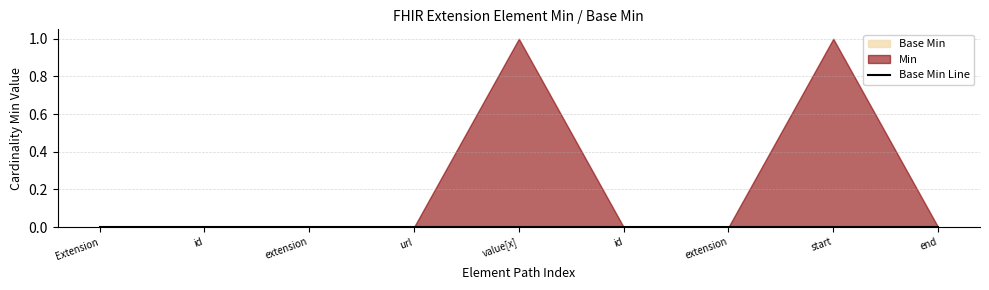

What is the maximum value shown in the chart?

1